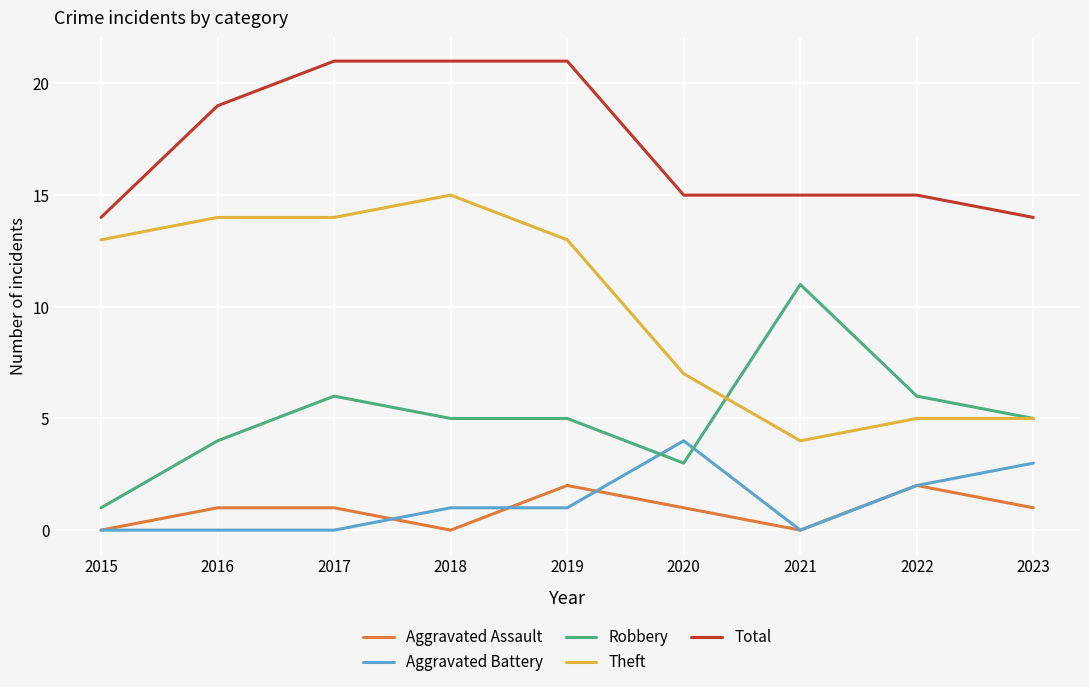

List the series in order of their peak value, lowest first.

Aggravated Assault, Aggravated Battery, Robbery, Theft, Total